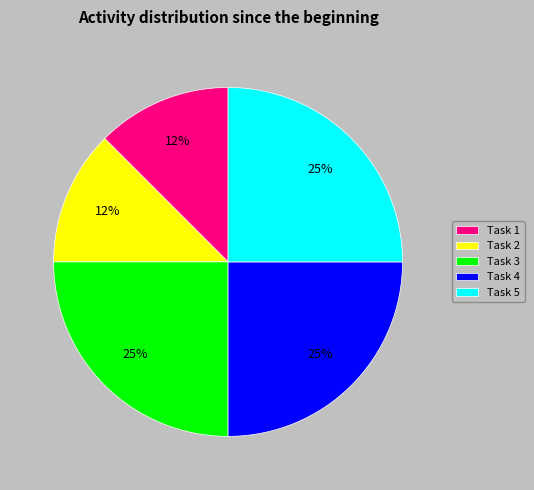

What percentage is the Task 3 slice, to the nearest percent?

25%